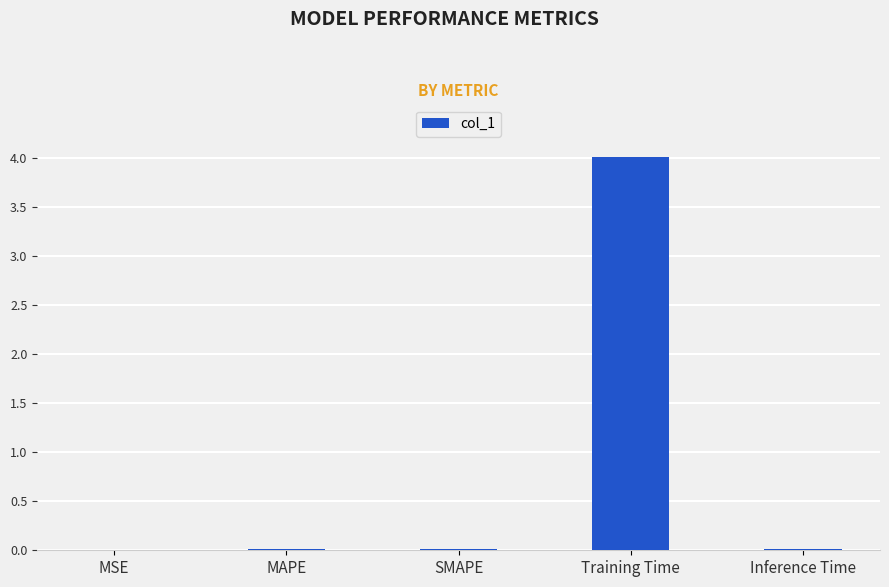

Count the number of categories in the chart.

5